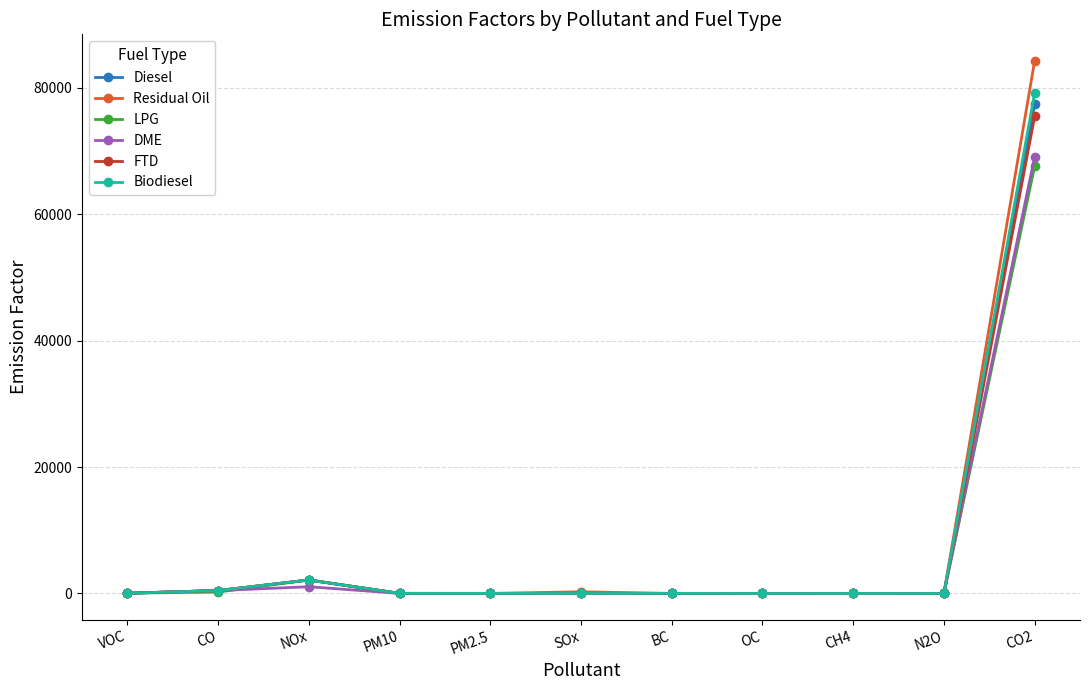

At which category is the sum across all series the highest?

CO2